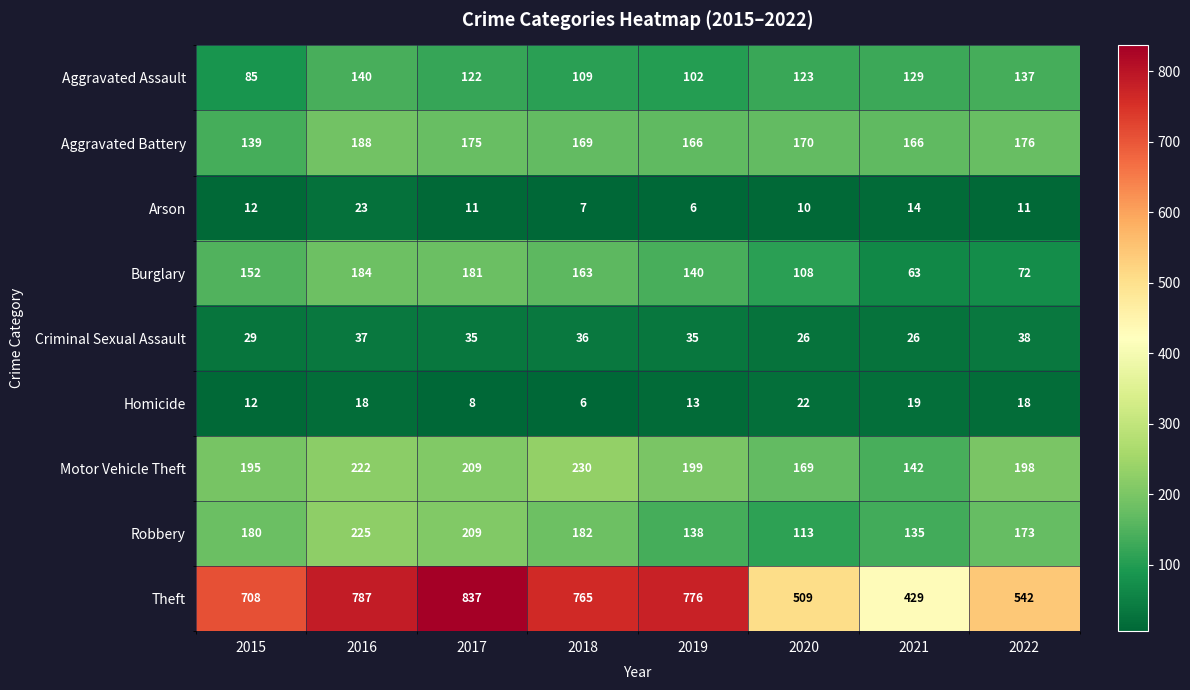

What is the difference between the Arson values at 2021 and 2017?

3